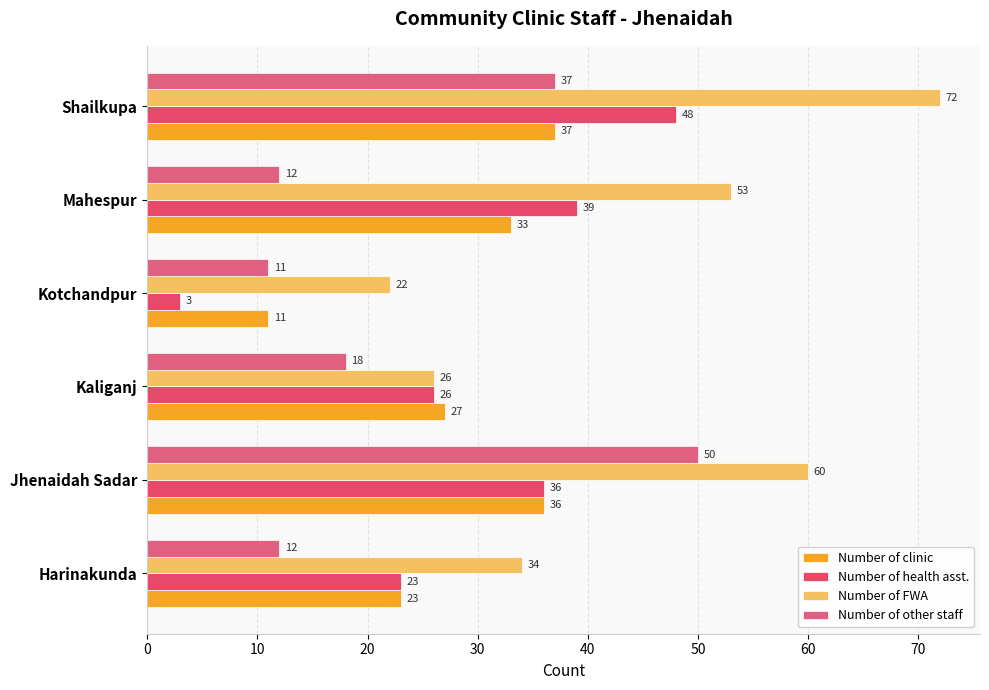

How many categories are shown in the chart?

6